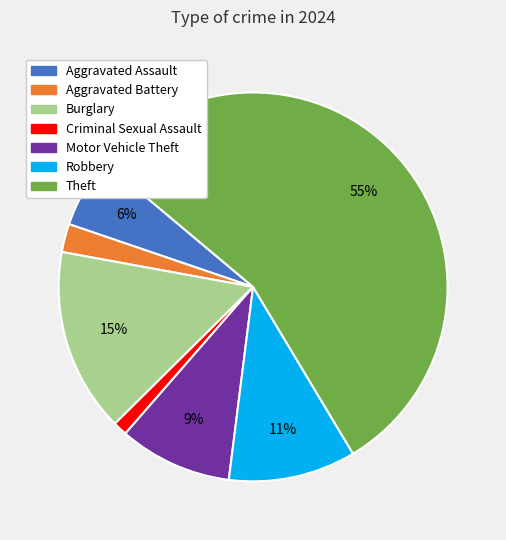

Which category has the smallest portion of the pie?

Criminal Sexual Assault